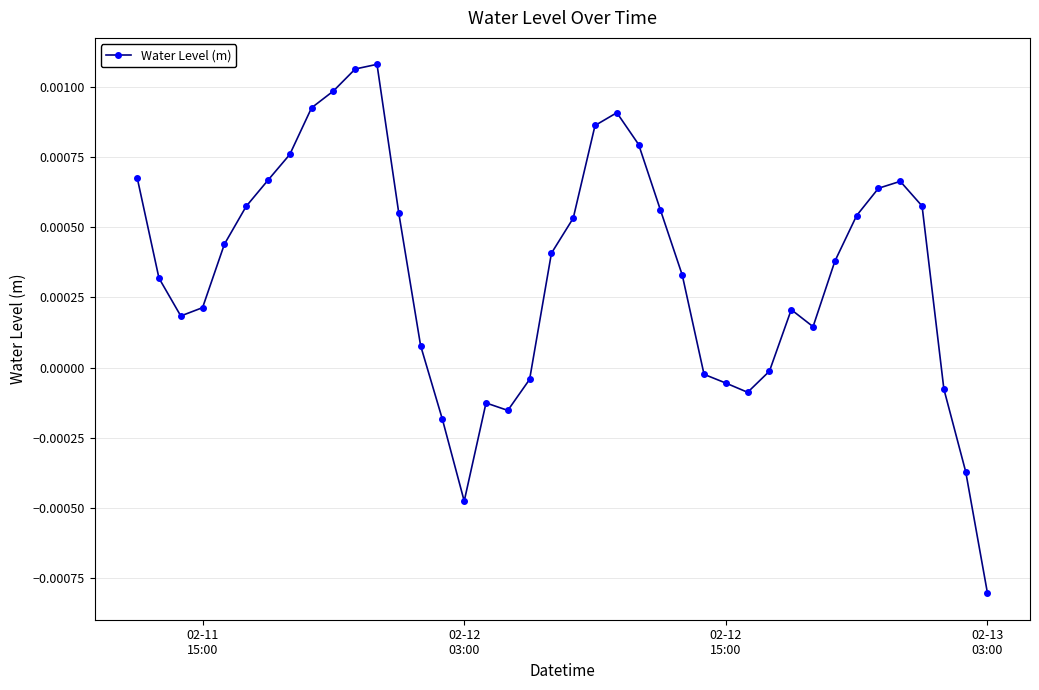

How many values are below 0?

12